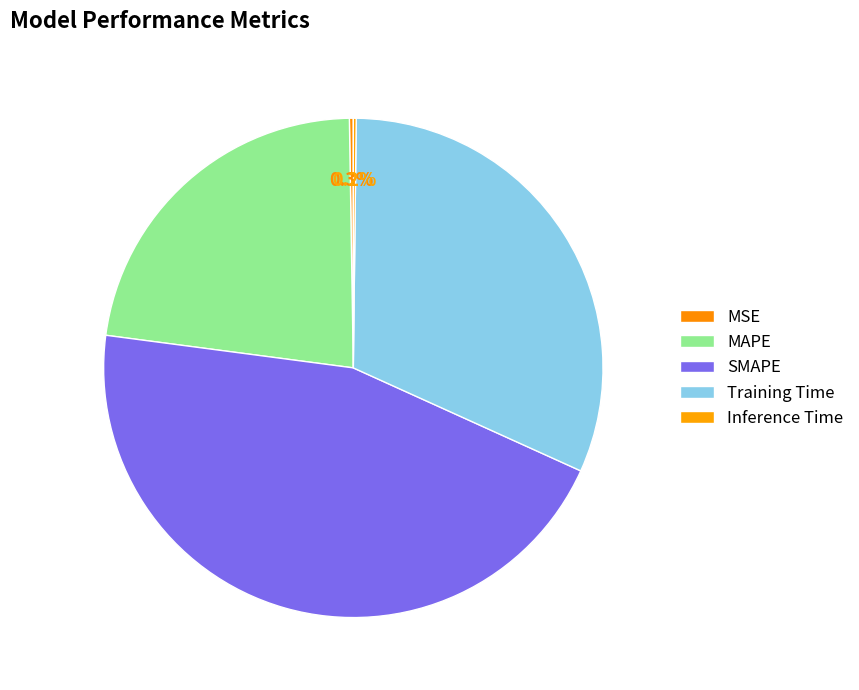

What is the change in value from MSE to SMAPE?

+2.0